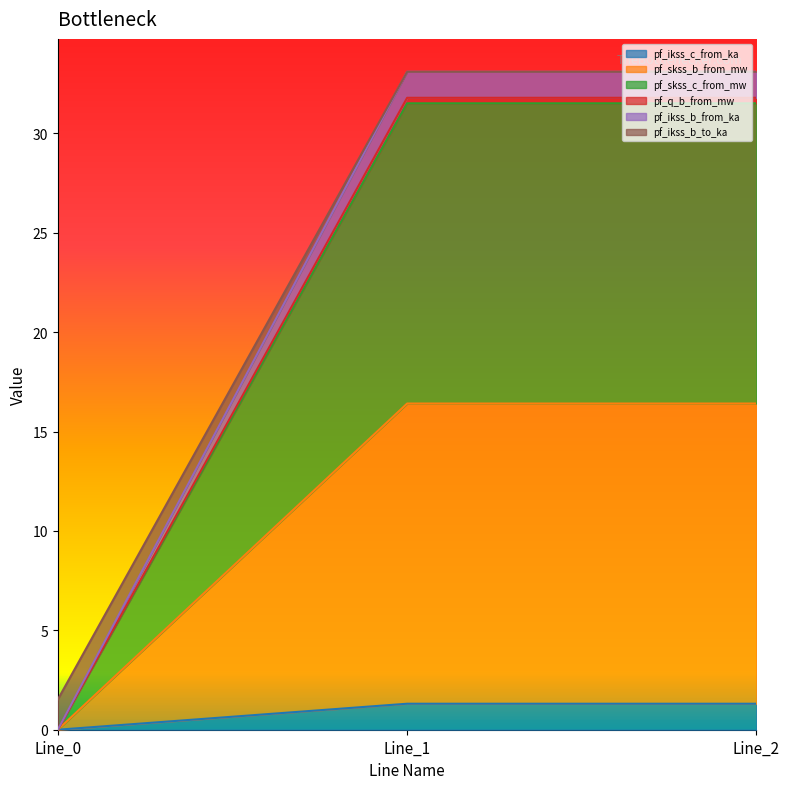

Does the chart display data point markers on the line(s)?

No